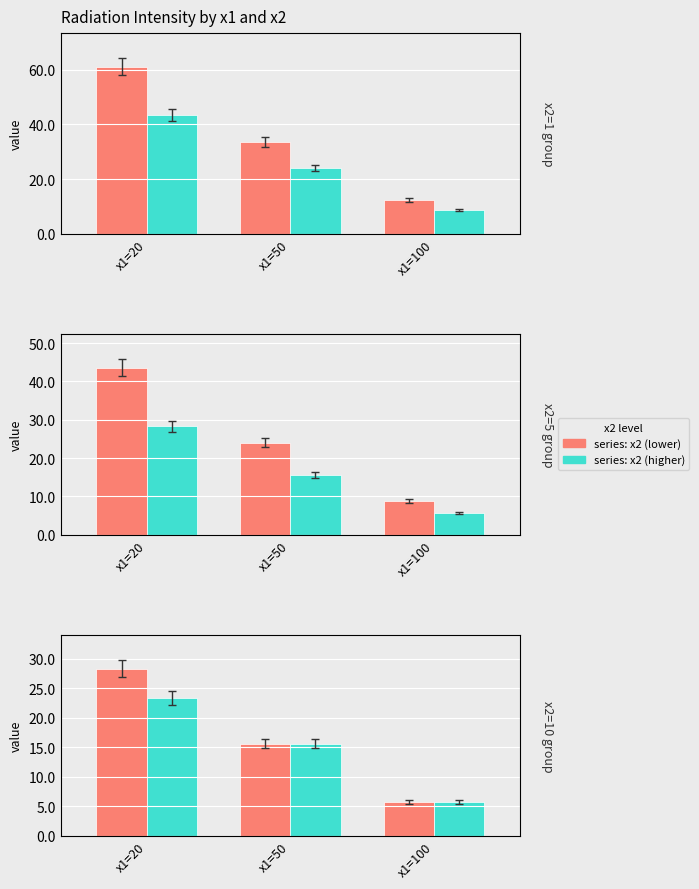

Which category has the highest value in the x2 (lower) series?

x1=20